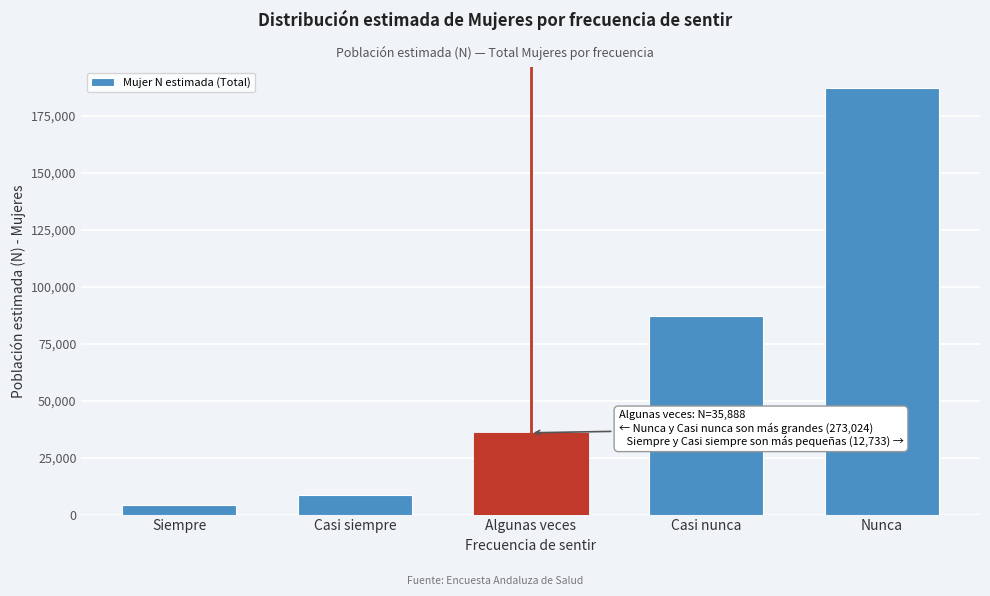

Reading left to right, what are all the values shown in this chart?

4136	8597	35888	86972	187052